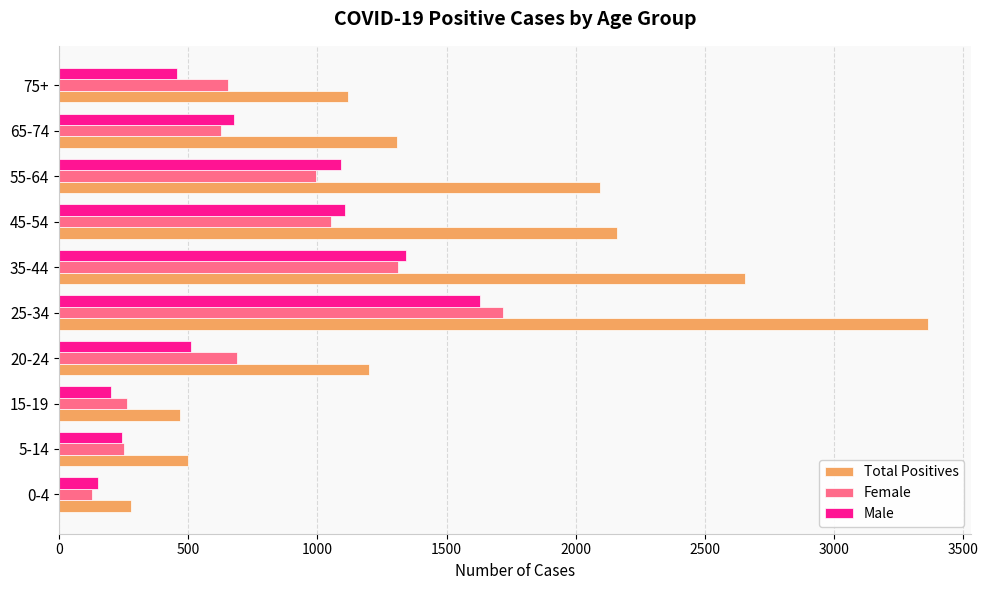

At how many categories does at least one series exceed 546?

7